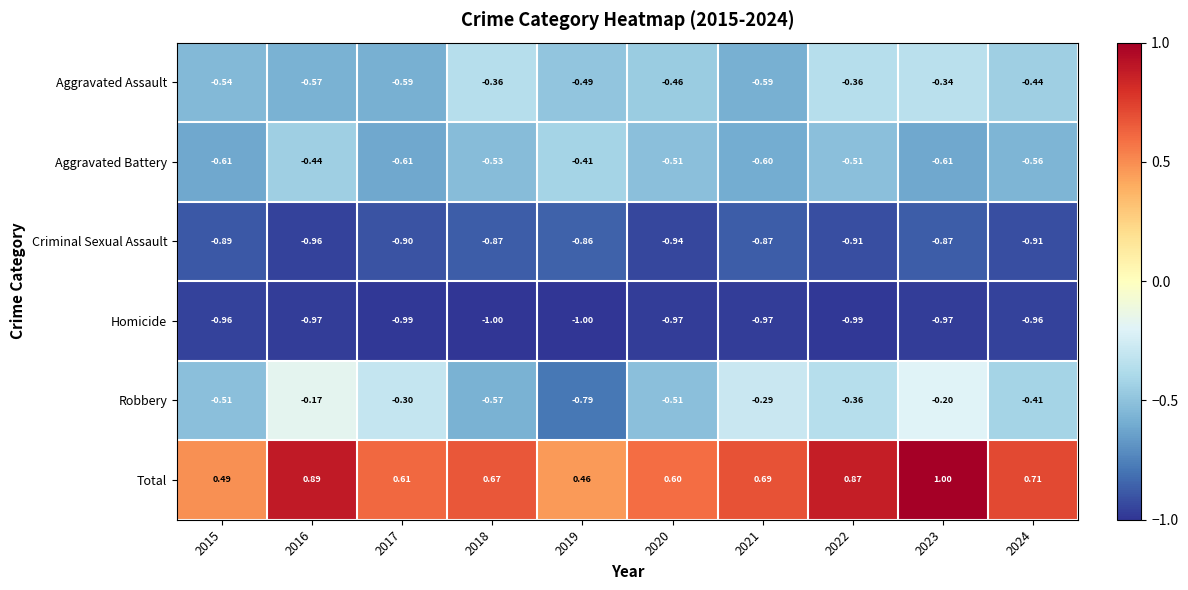

Is the value of Robbery at 2022 greater than the value of Aggravated Assault at 2023?

No